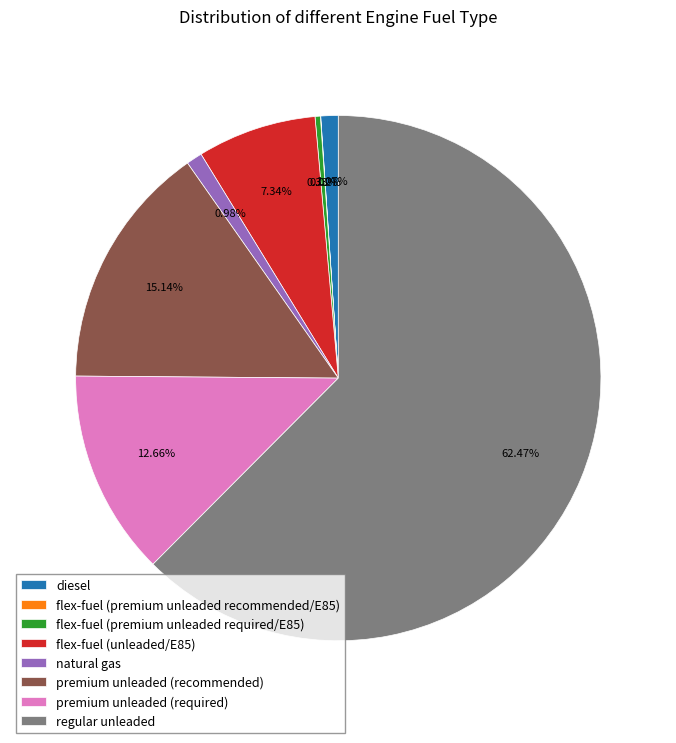

To the nearest percent, what is the difference between the largest and smallest slice percentages?

62%